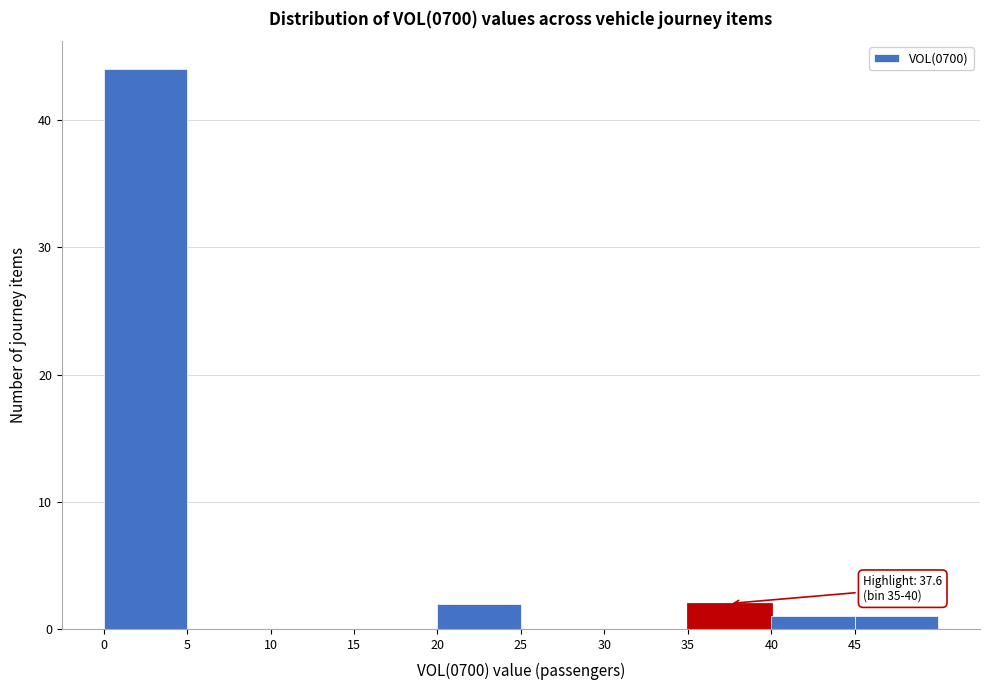

Which range on the x-axis has the tallest bar?

0 to 5